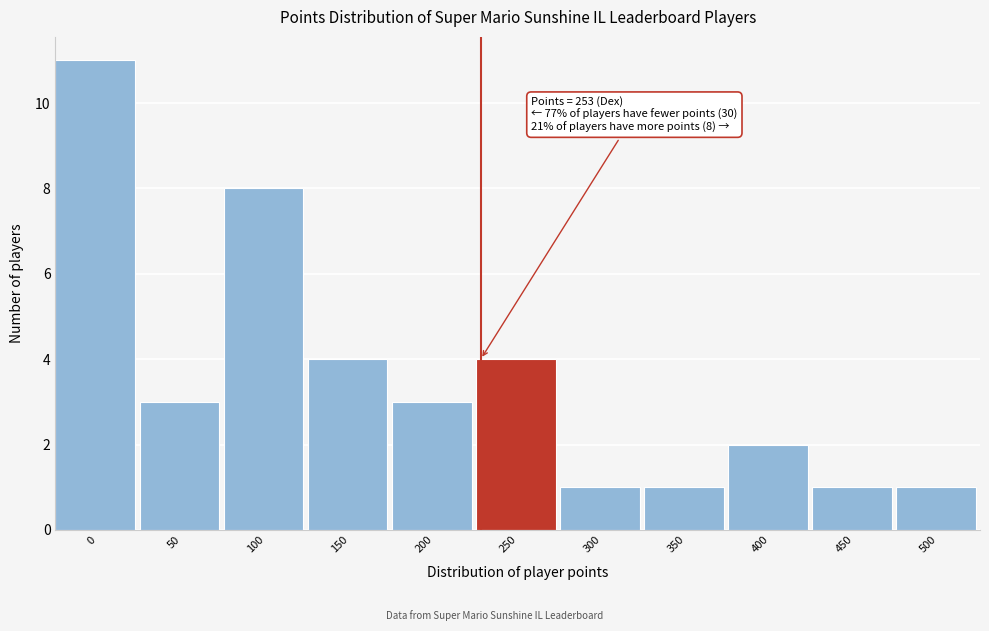

Reading left to right, extract all data points from this chart.

0=11	50=3	100=8	150=4	200=3	250=4	300=1	350=1	400=2	450=1	500=1